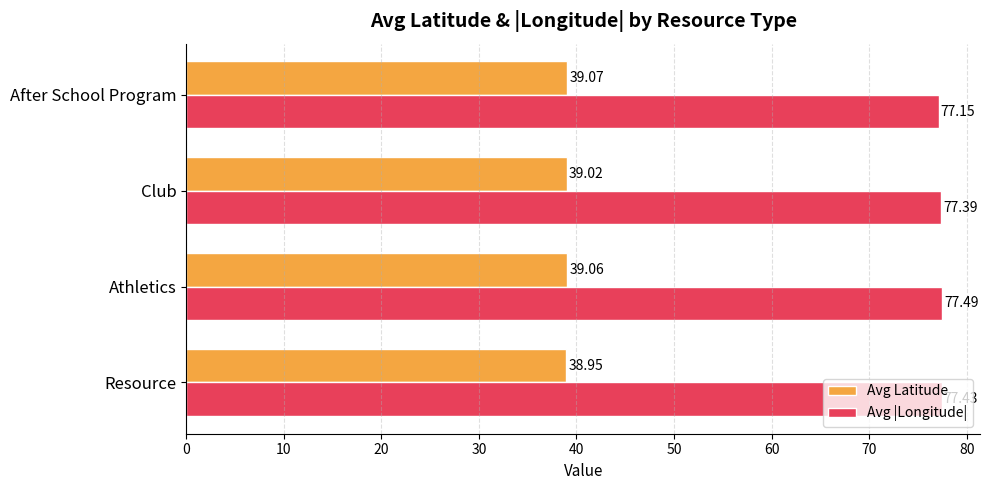

At which category is the sum across all series the highest?

Athletics